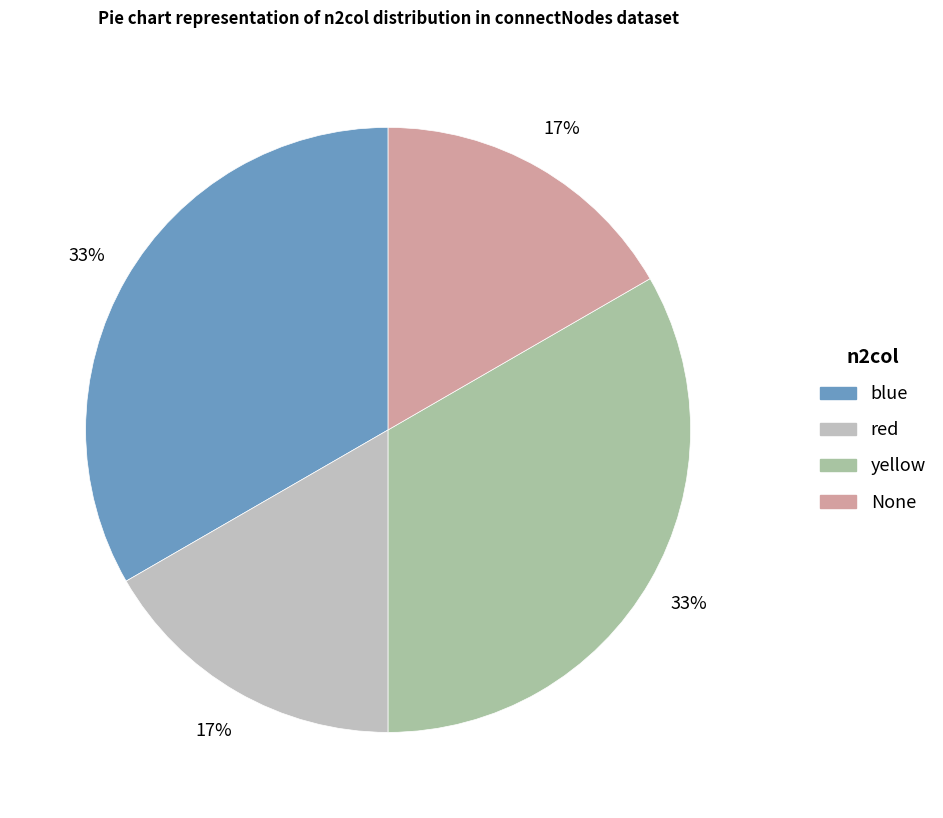

The yellow slice represents 33% of the pie. True or false?

True